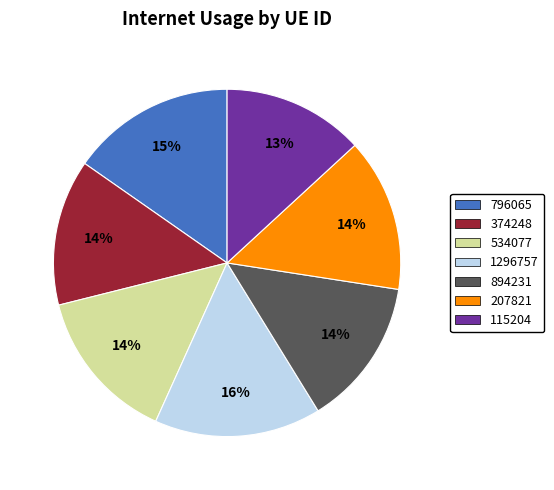

To the nearest percent, what is the average slice percentage?

14%